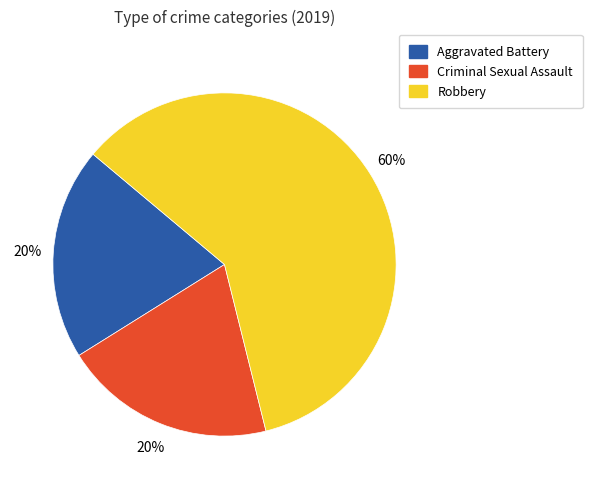

Which category has the biggest portion of the pie?

Robbery